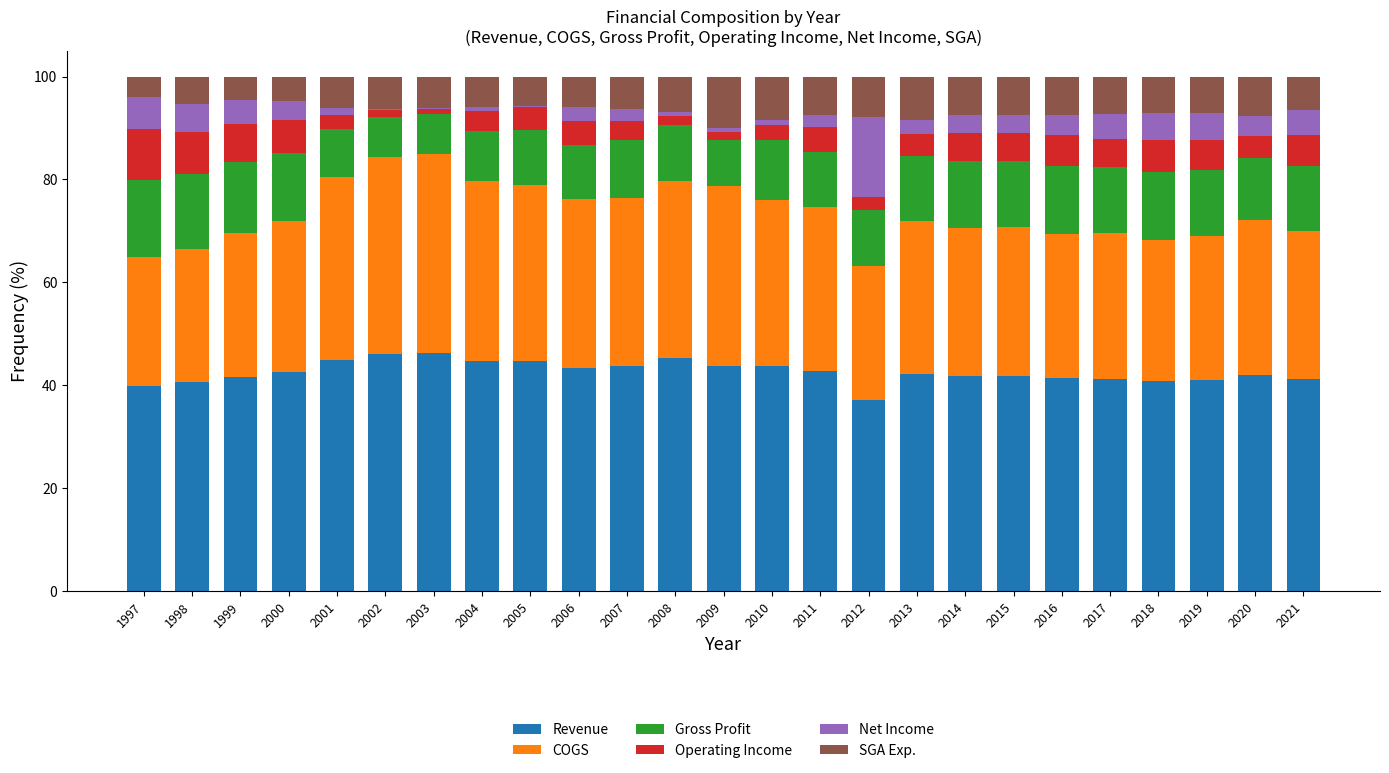

What is the sum of all Revenue values?

1065.0